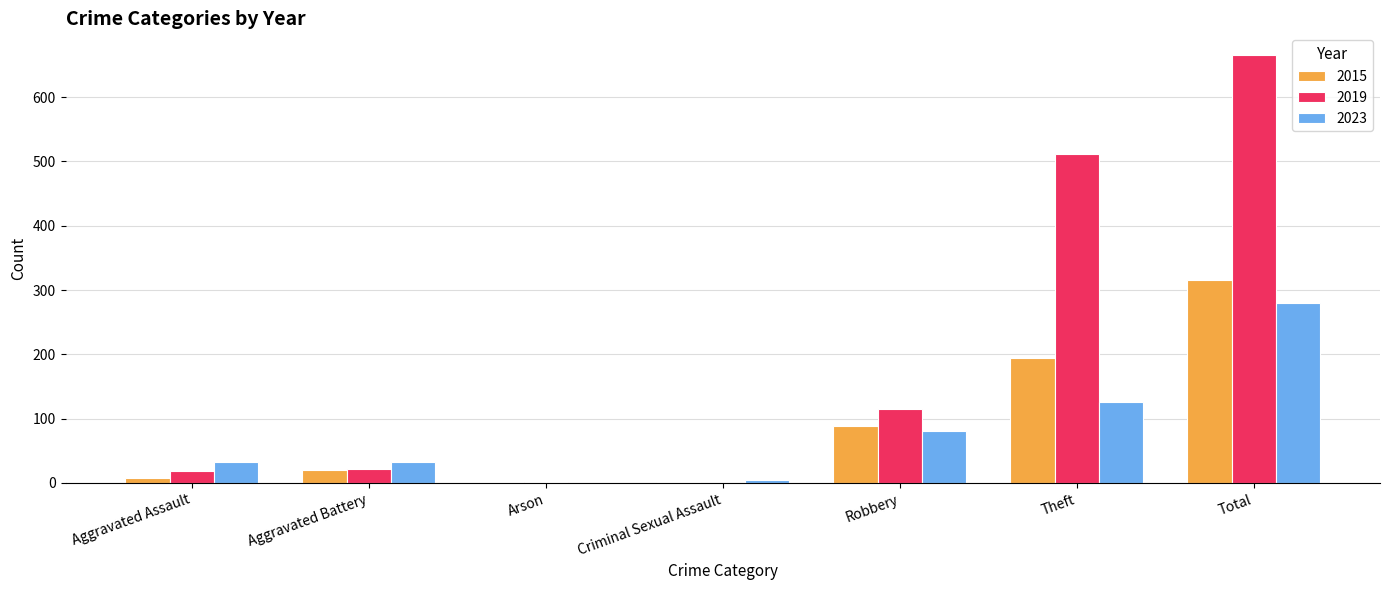

What is the spread (max minus min) of values at Arson?

2